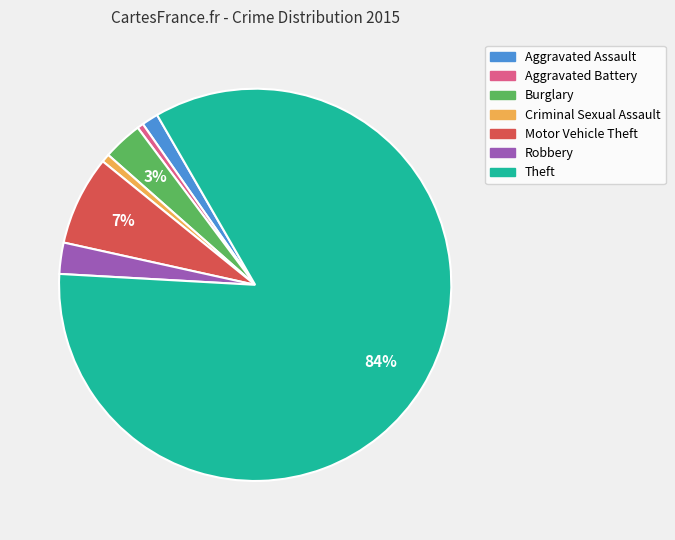

Is it true that Burglary is 3% of the pie?

True